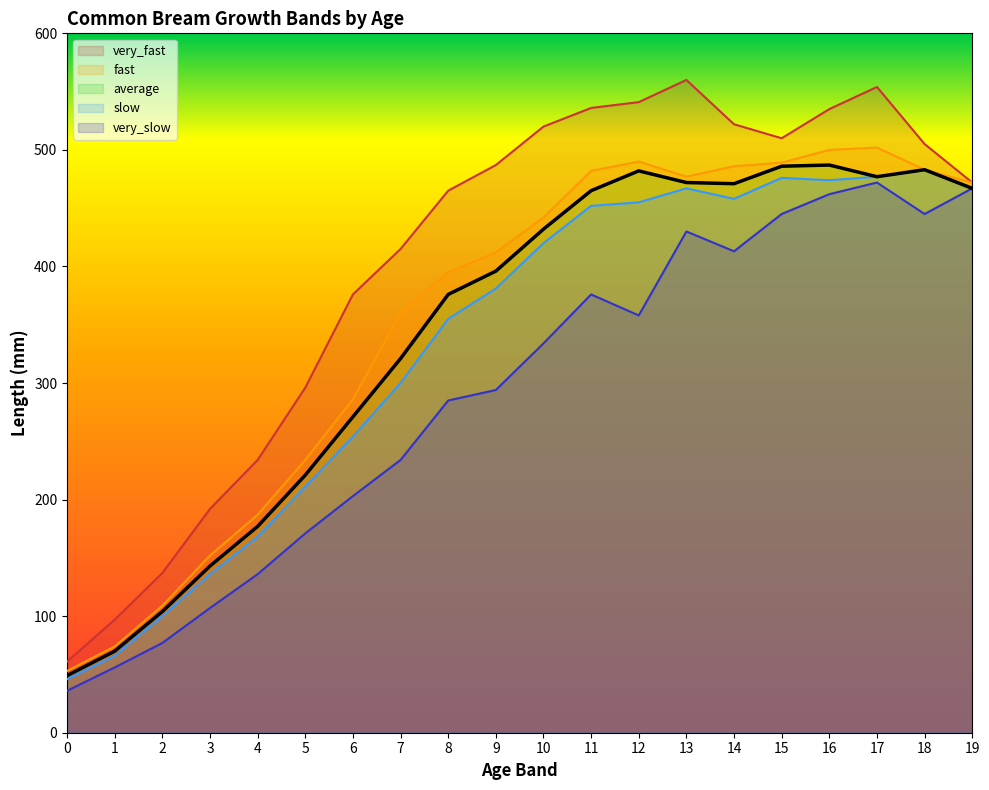

Between 14 and 15, which is larger?

15